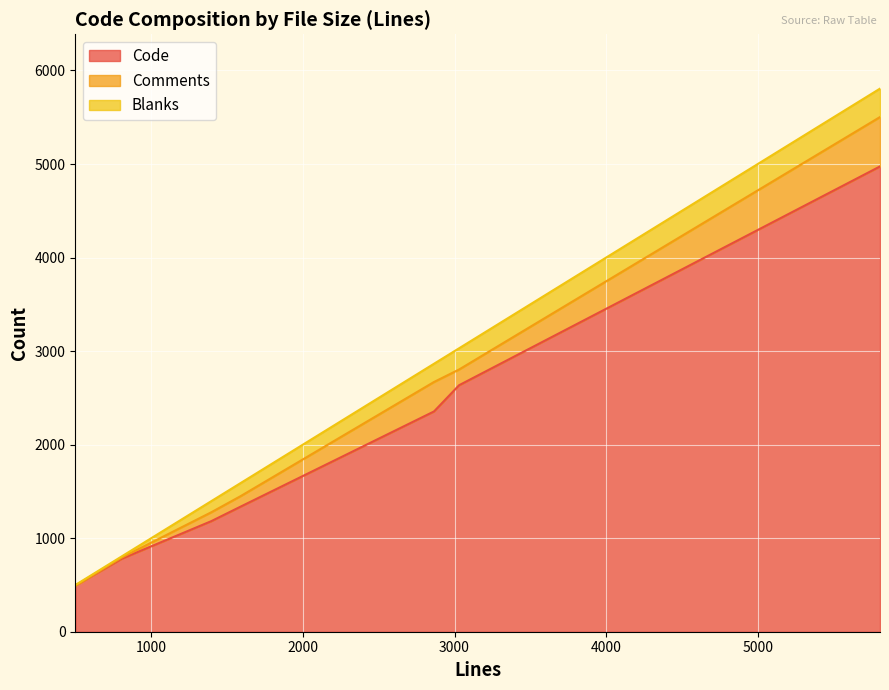

What is the lowest value of the Code series?

495